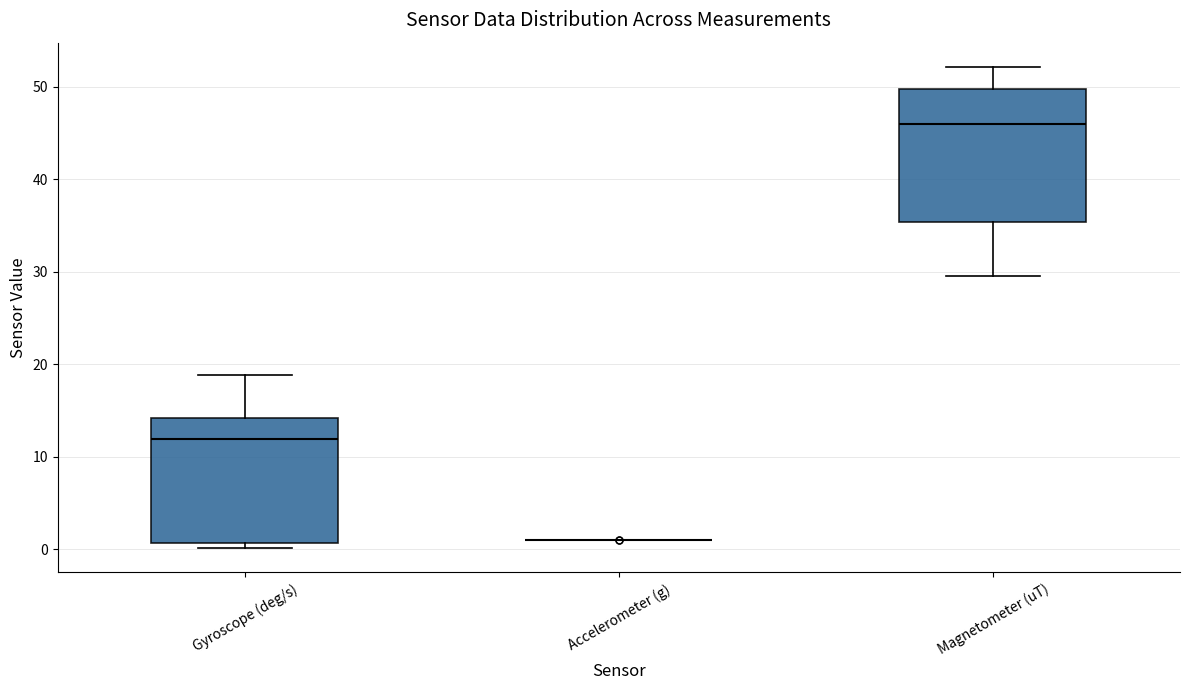

Reading left to right, transcribe this box plot: for each box, give where its median line is, the range the box spans, and where its two whiskers end, as read against the y-axis. The values are not printed on the chart, so give them approximately, as read against the axis.

Gyroscope (deg/s): median 12, box 1 to 14, whiskers 0 to 19
Accelerometer (g): box collapsed to a line at 1, whiskers 1 to 1
Magnetometer (uT): median 46, box 35 to 50, whiskers 30 to 52